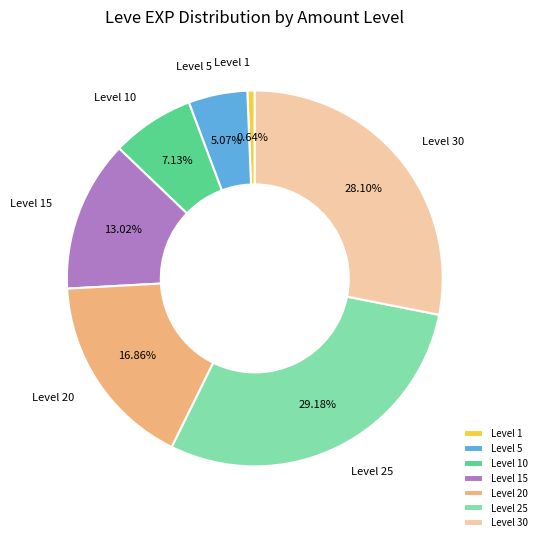

Between Level 10 and Level 30, which is larger?

Level 30